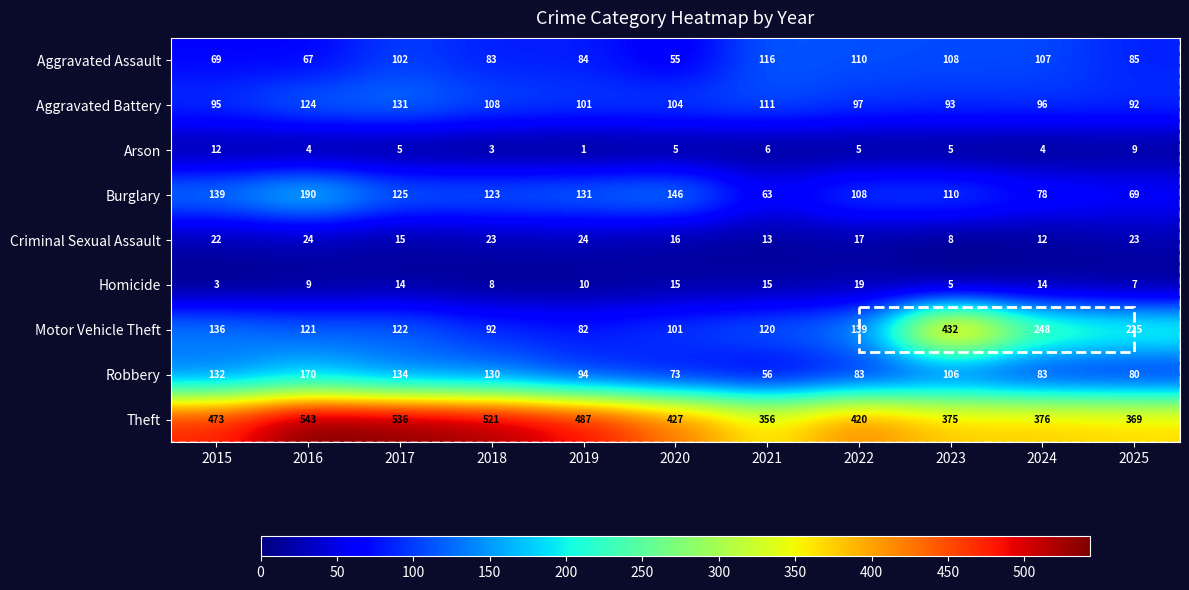

What is the maximum value shown in the chart?

543